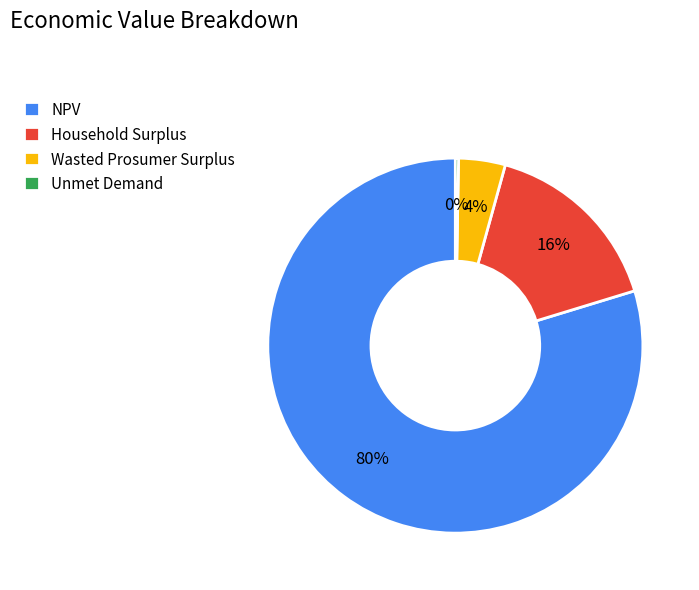

Which category accounts for the majority?

NPV